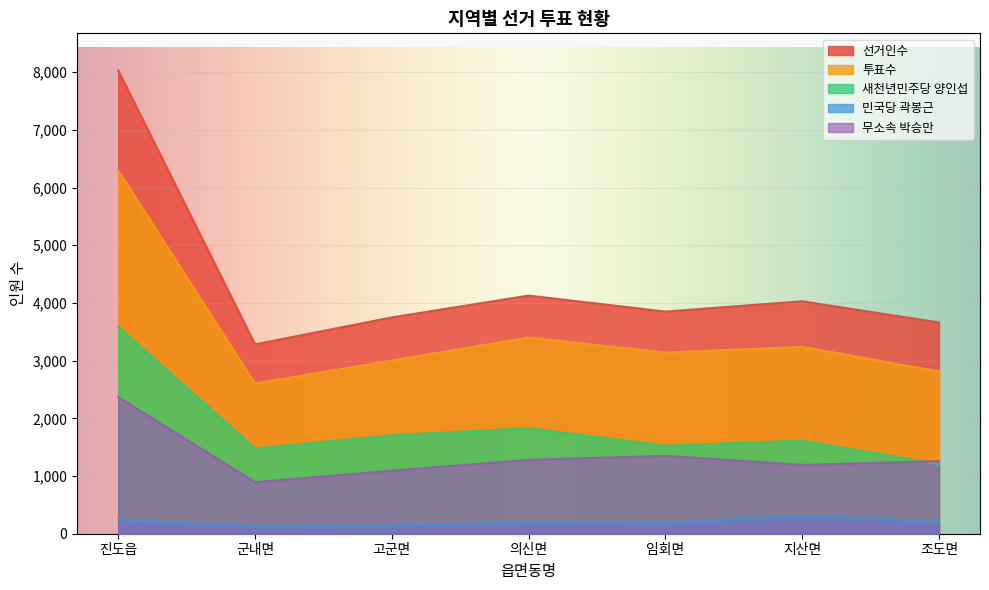

What is the smallest value displayed?

134